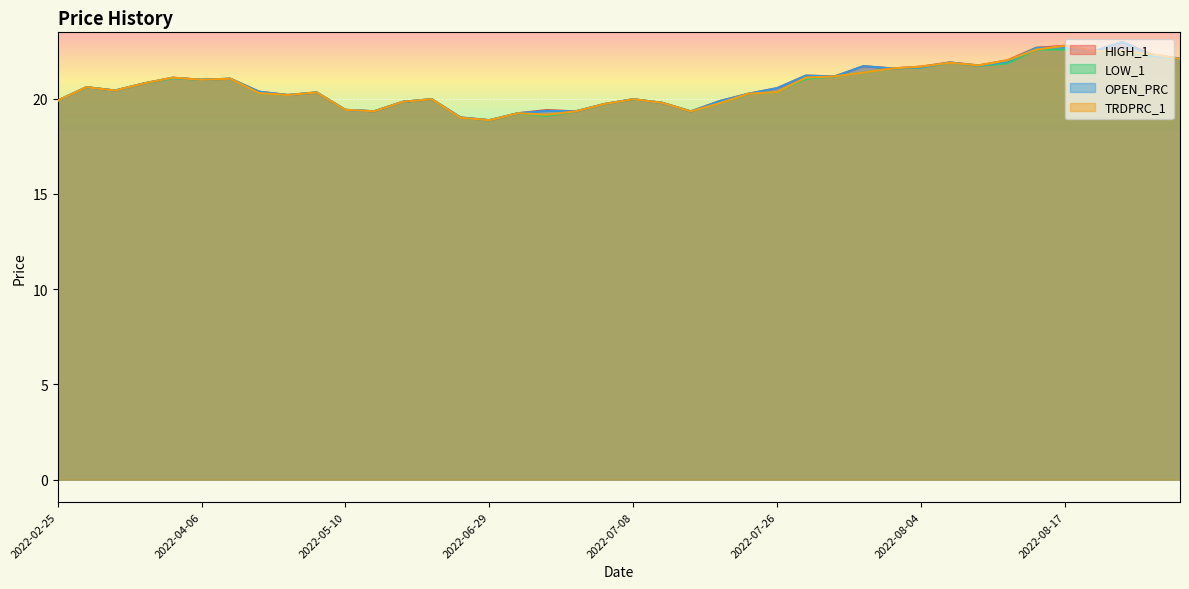

What are all the series names shown in the legend?

HIGH_1, LOW_1, OPEN_PRC, TRDPRC_1